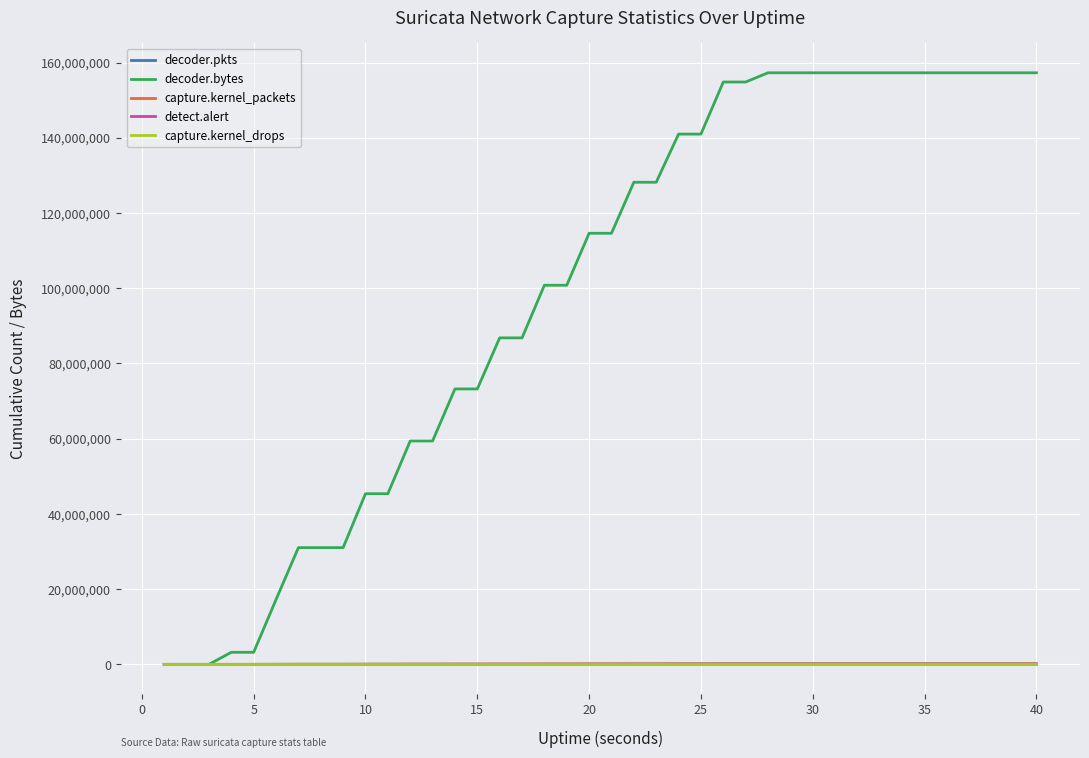

Which series has the widest spread of values?

decoder.bytes